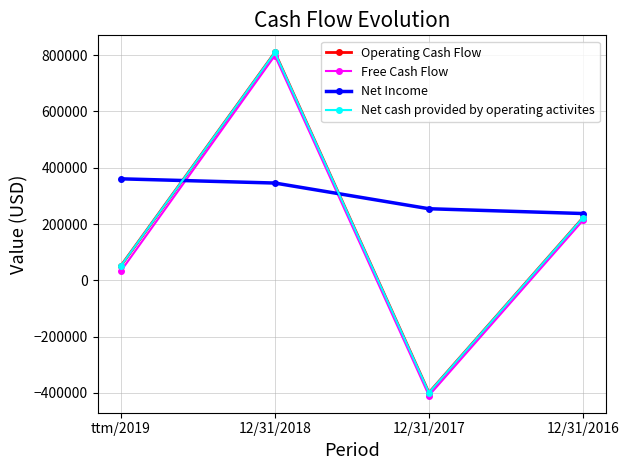

The value of Free Cash Flow at ttm/2019 is 46044. True or false?

False